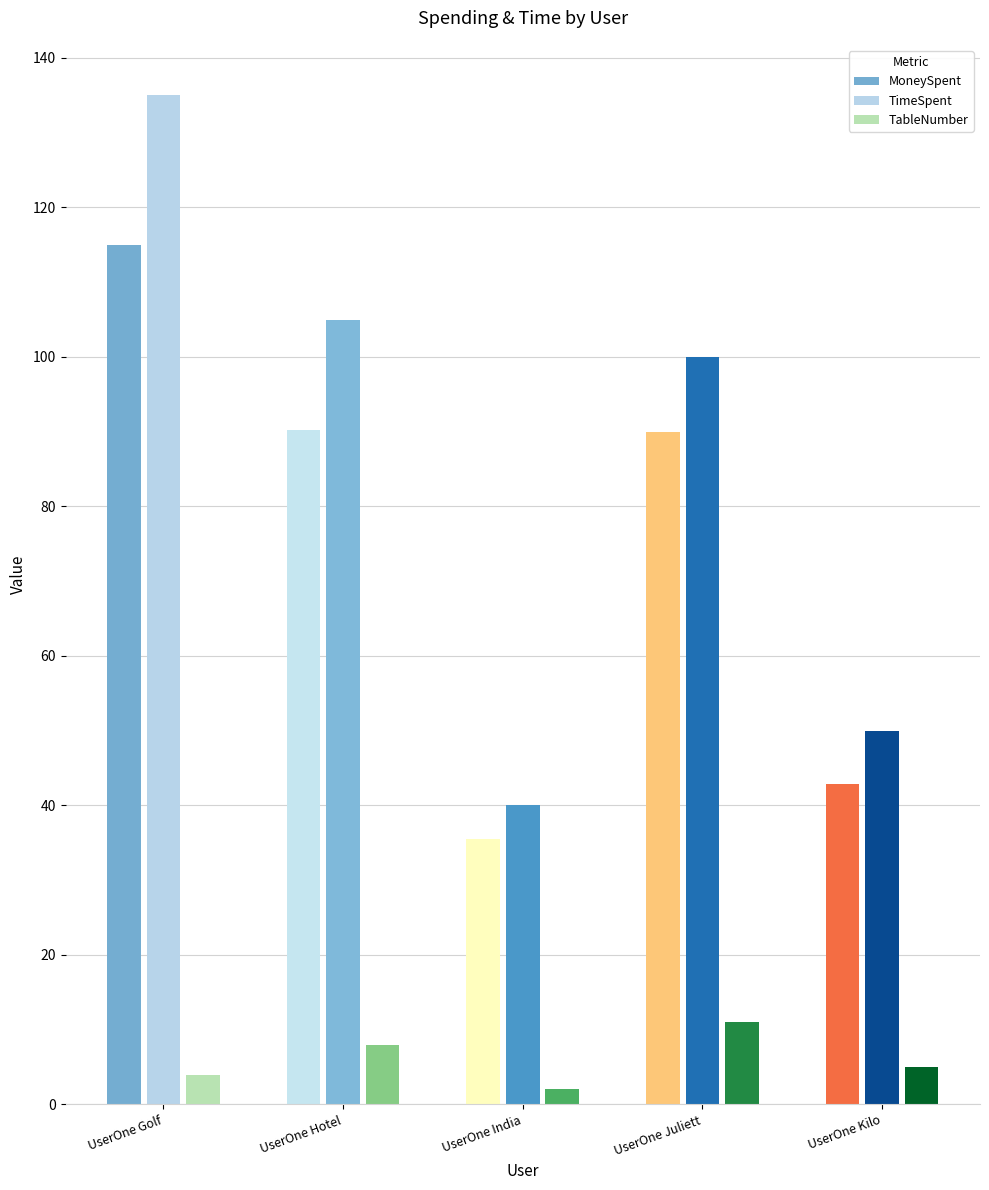

True or false: TimeSpent has a value of 28.4 at UserOne Kilo.

False